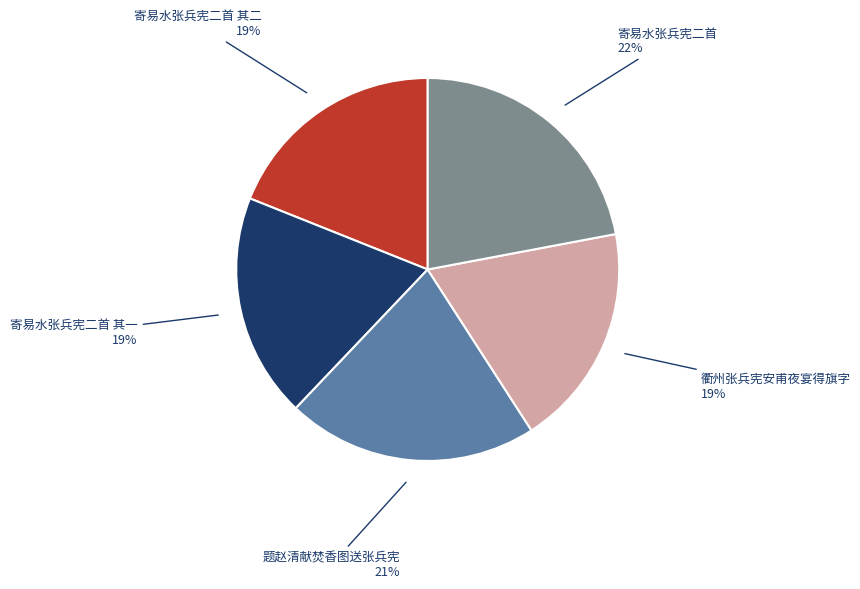

To the nearest percent, what is the difference between the largest and smallest slice percentages?

3%